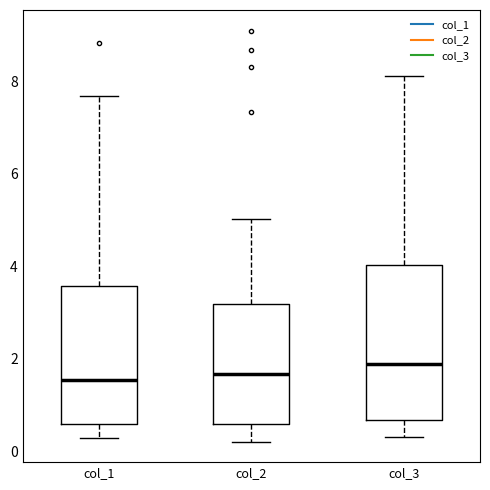

Where does the lower whisker of the box for col_3 end on the y-axis? The values are not printed on the chart, so give them approximately, as read against the axis.

0.4